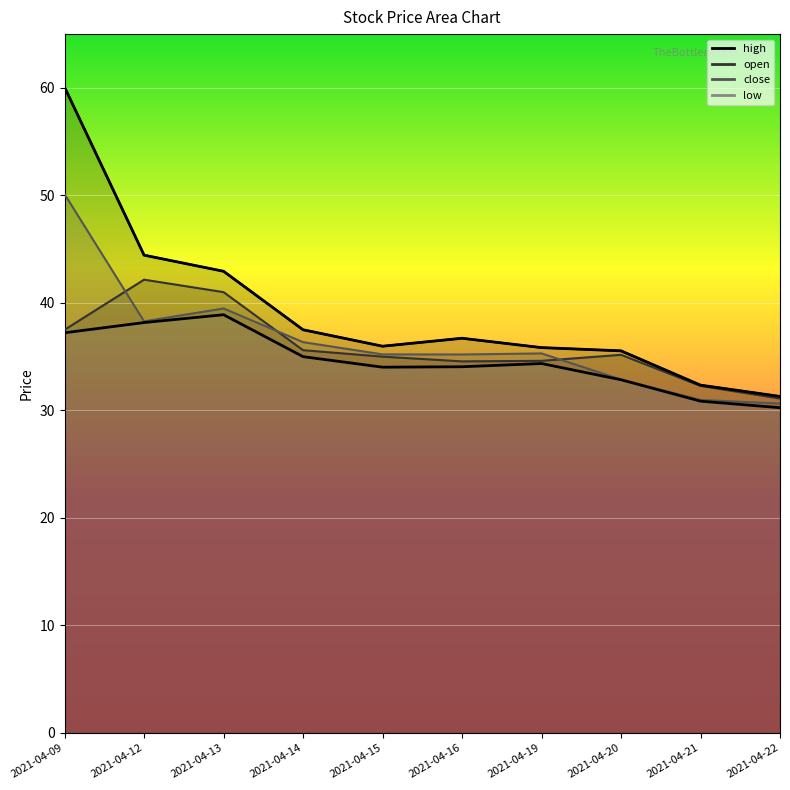

What is the difference between the highest and lowest values at 2021-04-21?

1.5